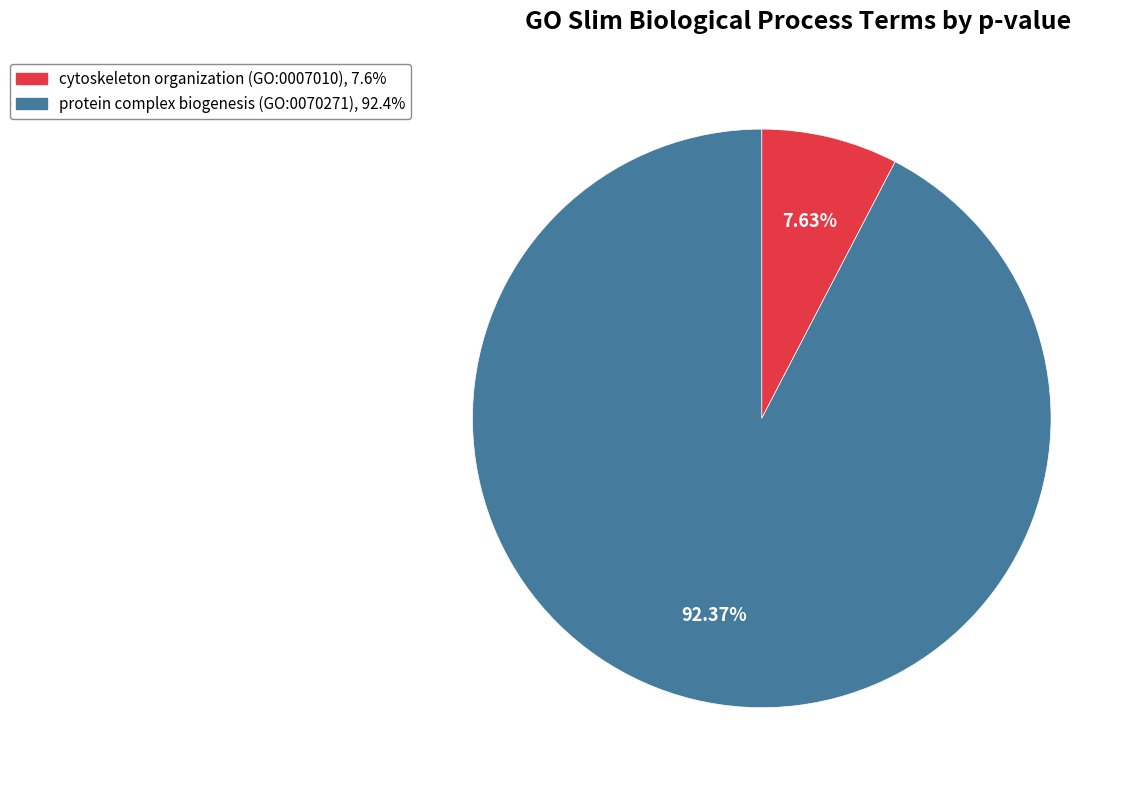

True or false: cytoskeleton organization (GO:0007010) accounts for 8% of the total.

True